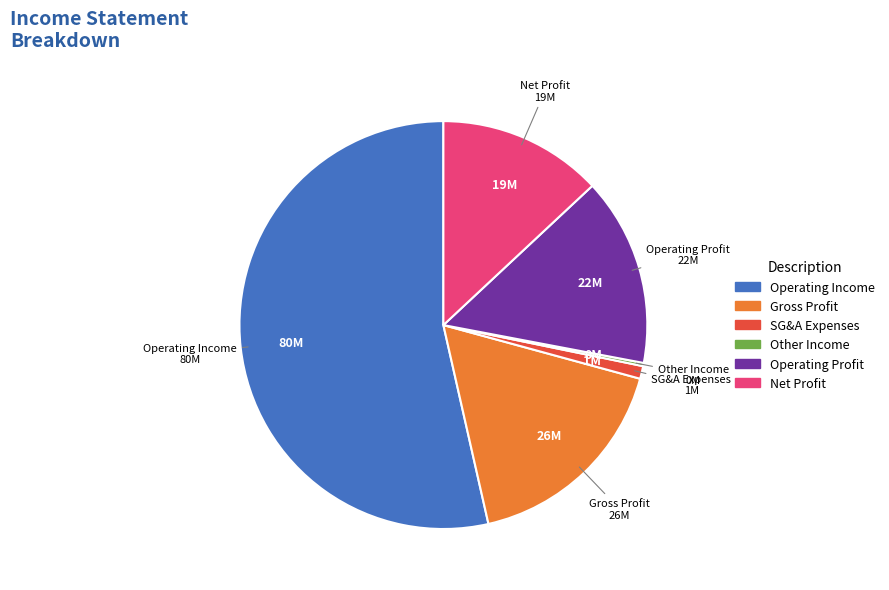

What is the largest slice in the pie chart?

Operating Income